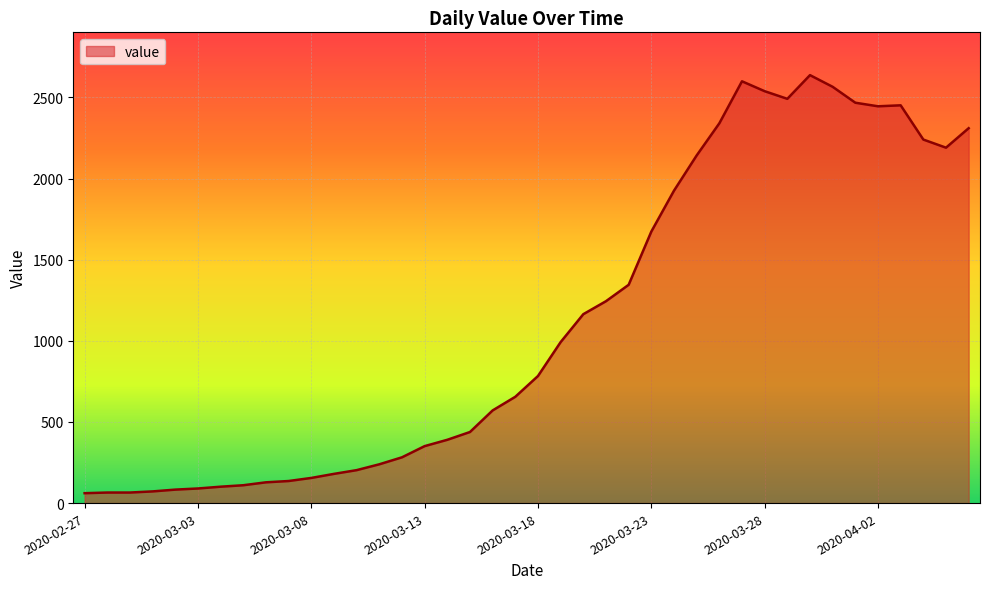

What is the difference between the maximum and minimum values?

2576